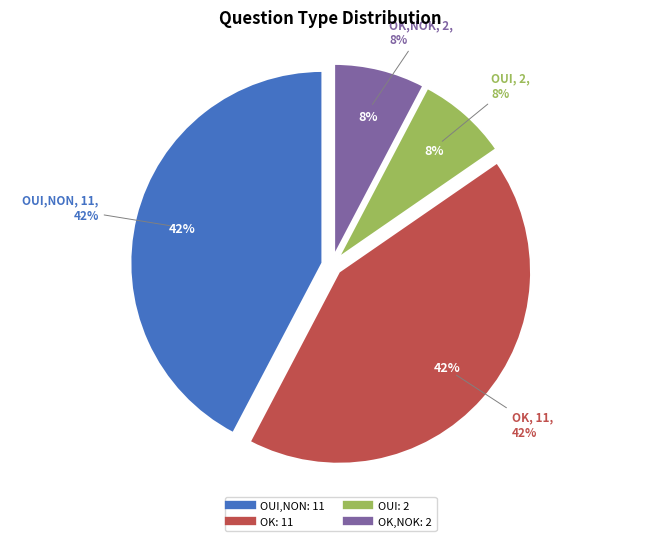

Do OK and OUI,NON together represent more than half of the pie?

Yes